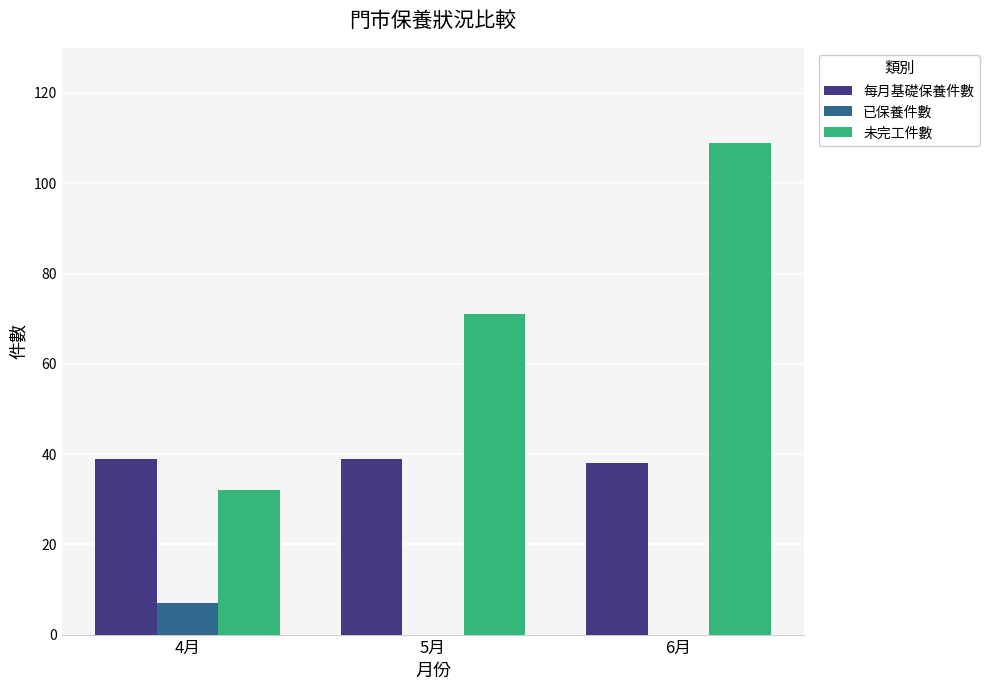

Which series has the largest total across all categories?

未完工件數